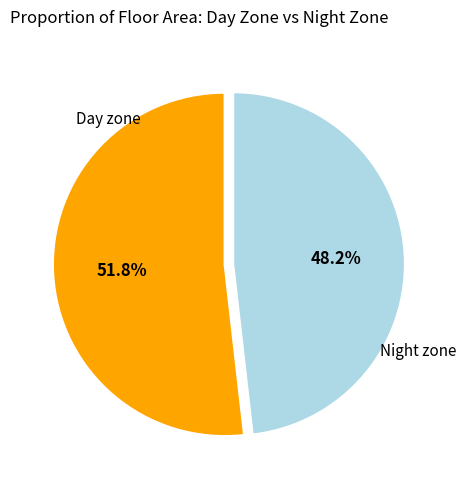

Count the number of slices in the pie.

2